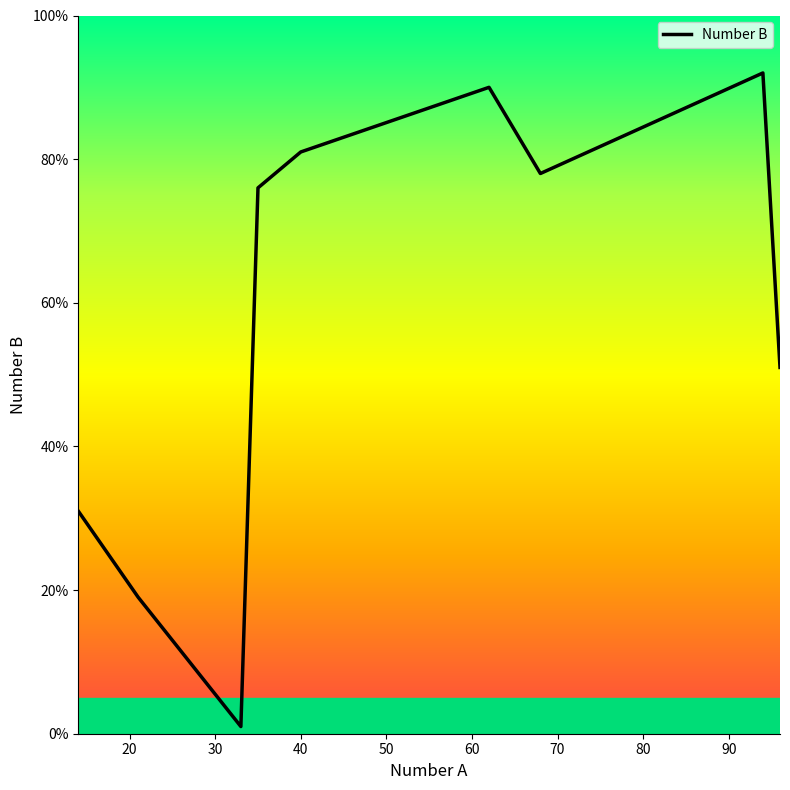

What is the difference between the second highest and minimum values?

89